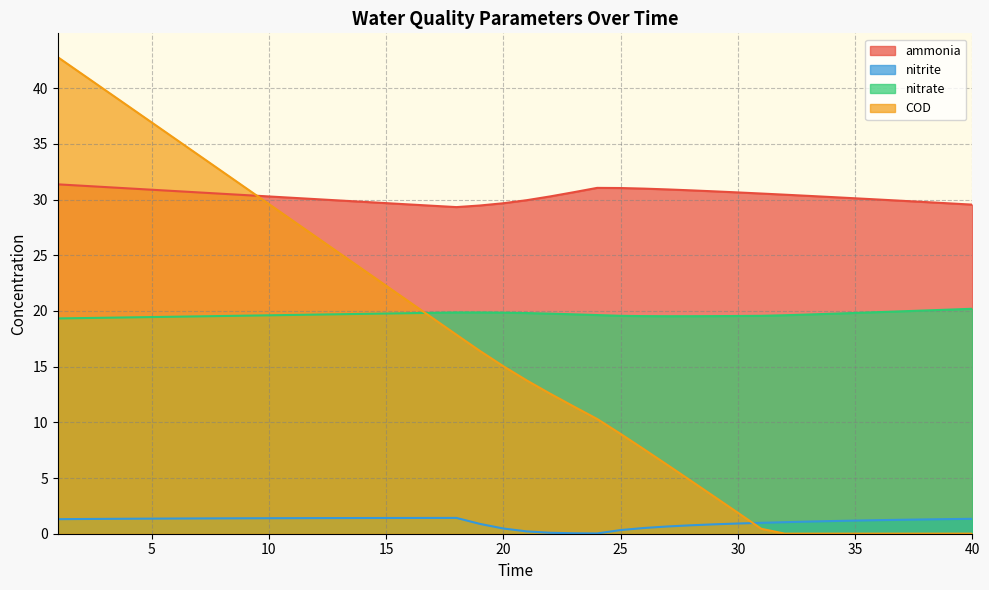

What are all the series names shown in the legend?

ammonia, nitrite, nitrate, COD